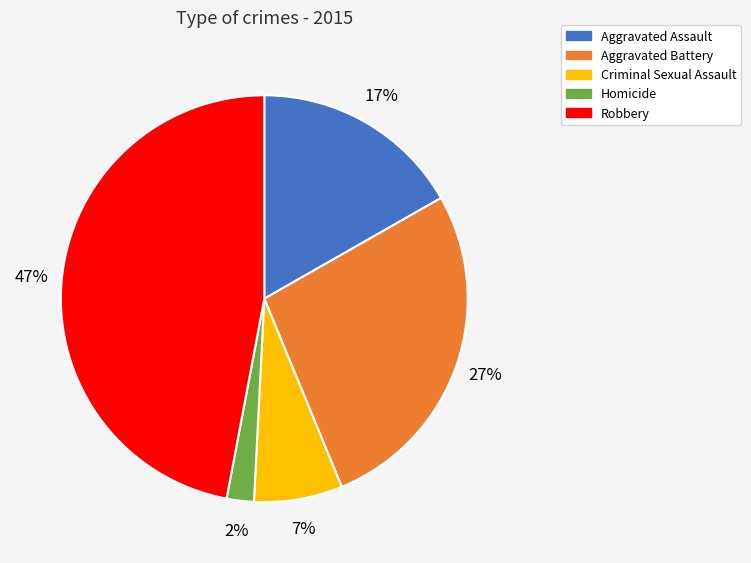

To the nearest percent, what is the difference between the largest and smallest slice percentages?

45%